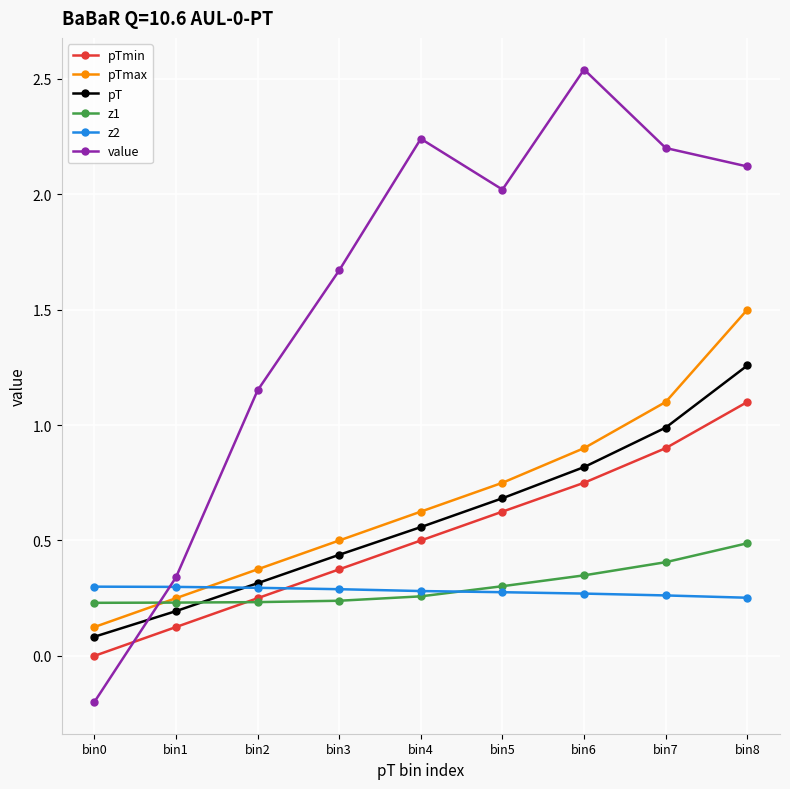

At which label does pTmin reach its peak?

bin8